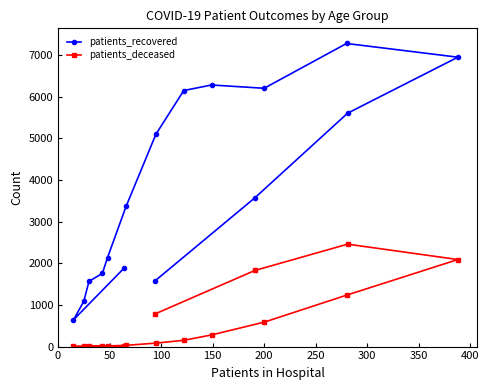

True or false: patients_recovered and patients_deceased intersect in this chart.

False